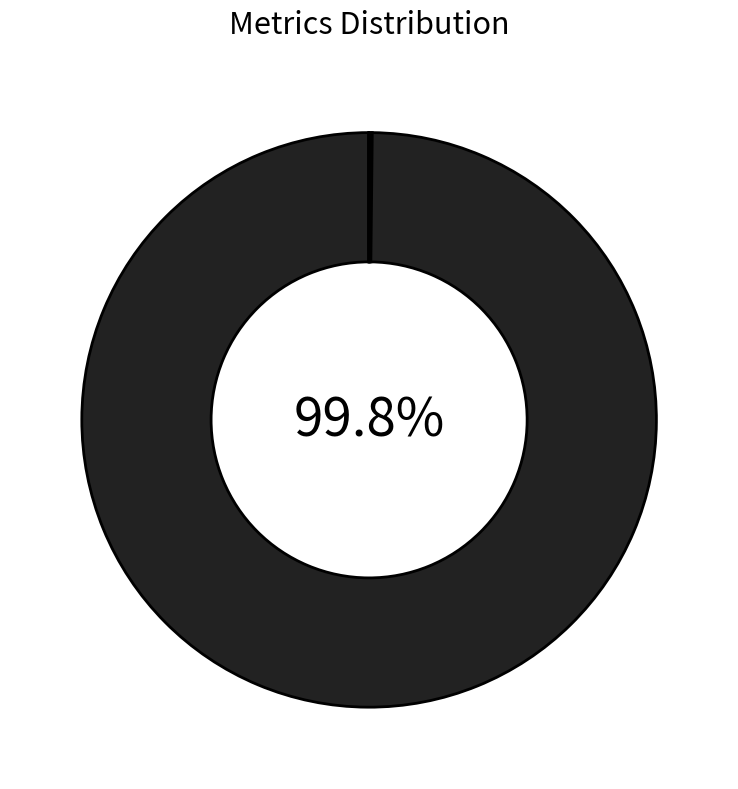

How many segments does this pie chart have?

4